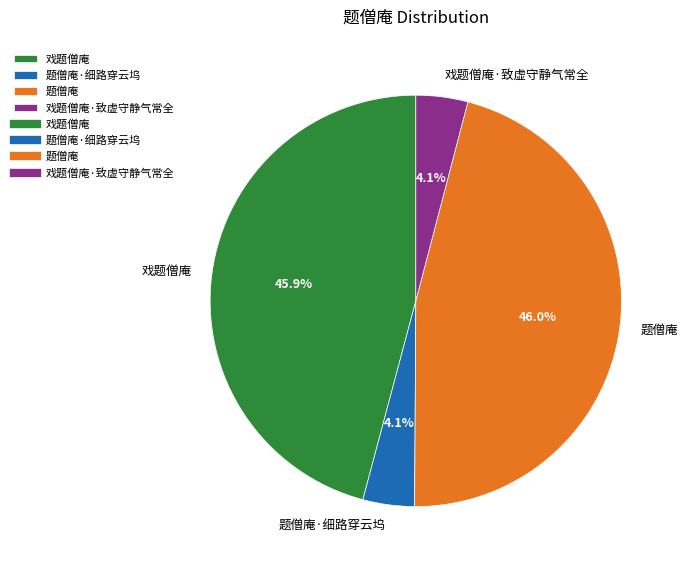

Does 题僧庵 account for over 50% of the chart?

No